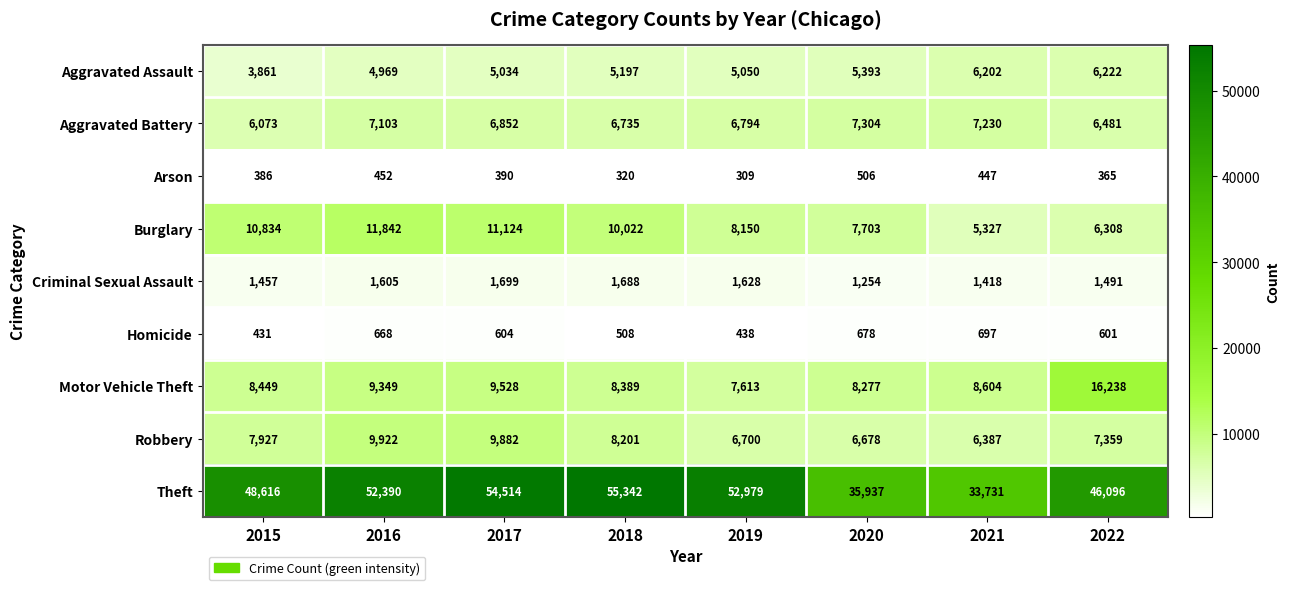

Rank the series by their maximum value, from highest to lowest.

Theft, Motor Vehicle Theft, Burglary, Robbery, Aggravated Battery, Aggravated Assault, Criminal Sexual Assault, Homicide, Arson